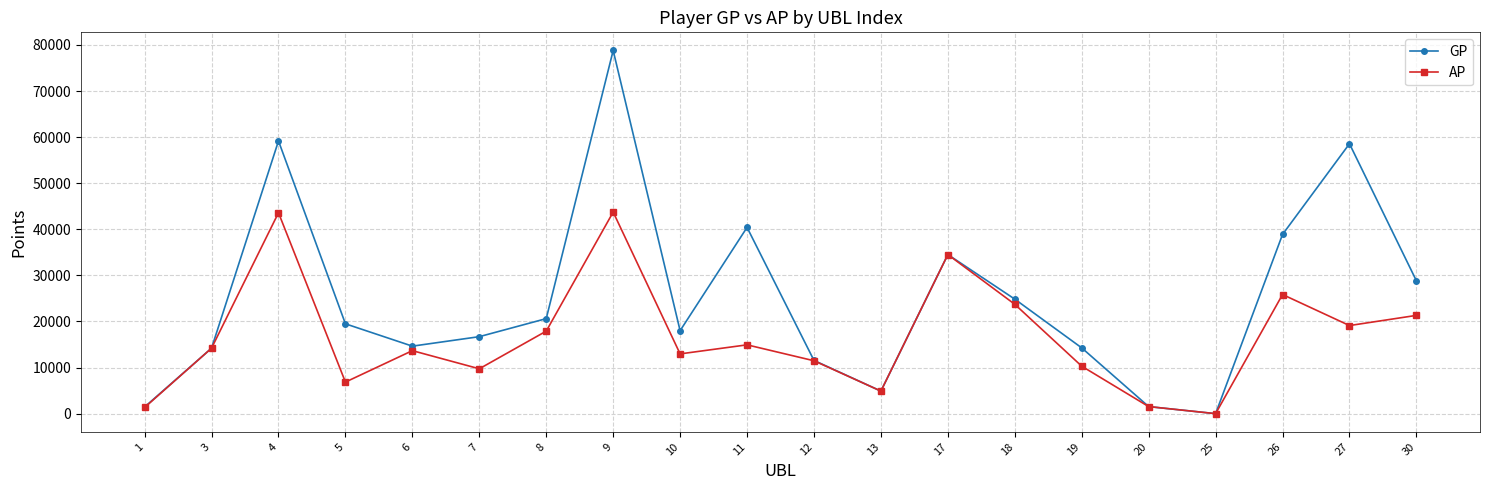

How many lines are shown in the chart?

2